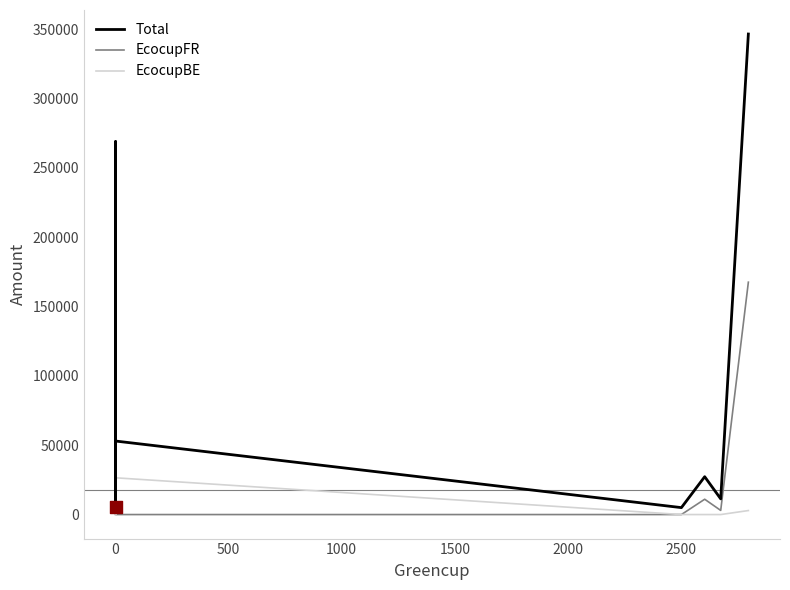

Which series contains the lowest Y value?

EcocupFR